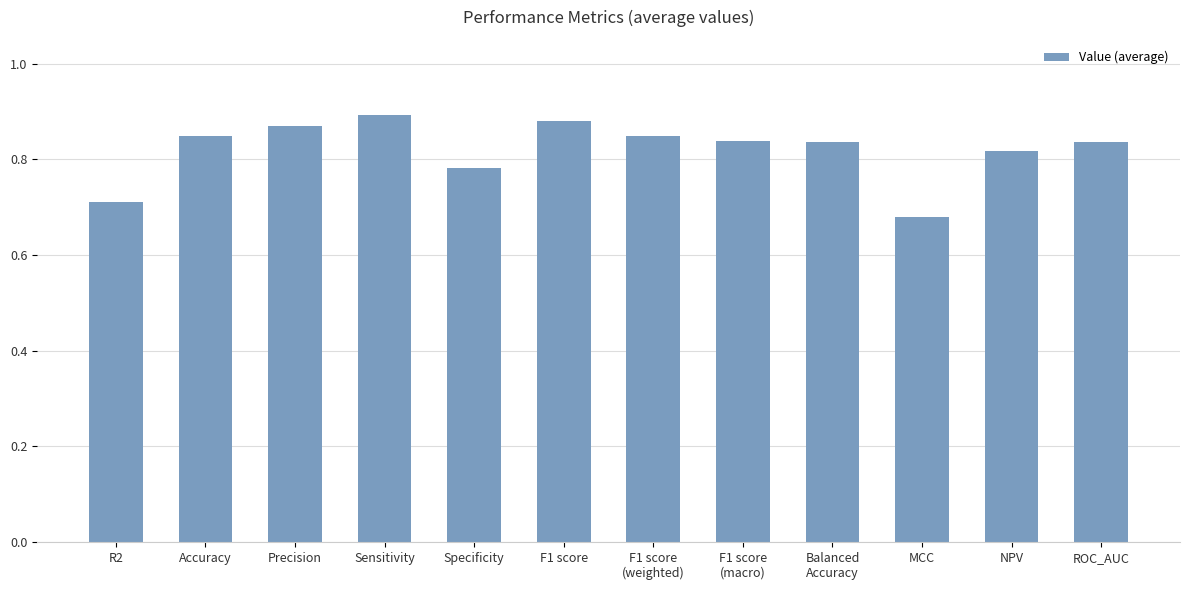

What position from the left is F1 score?

6